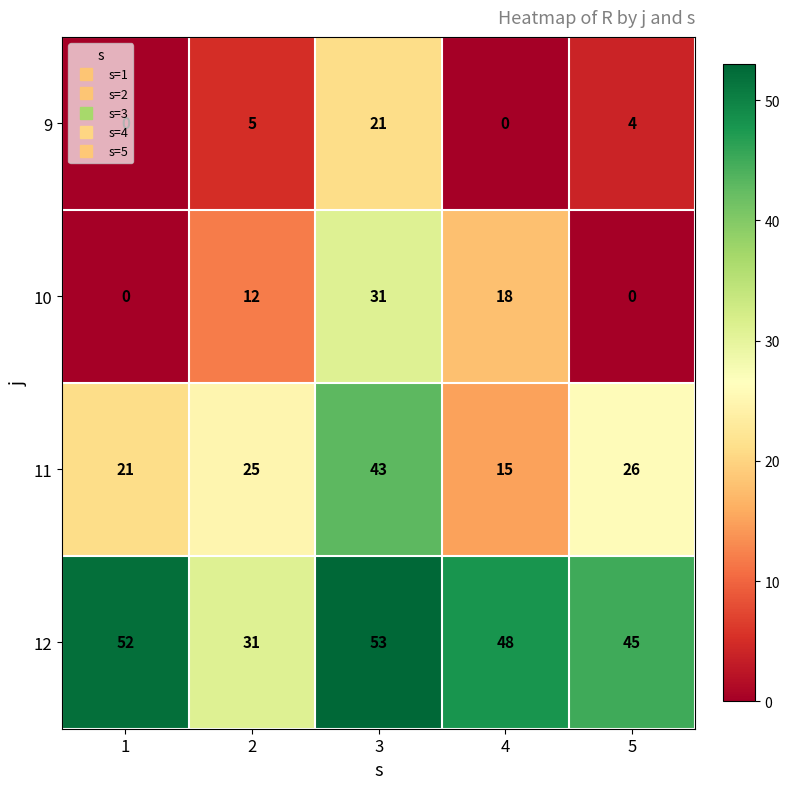

Which series has the largest total across all categories?

12